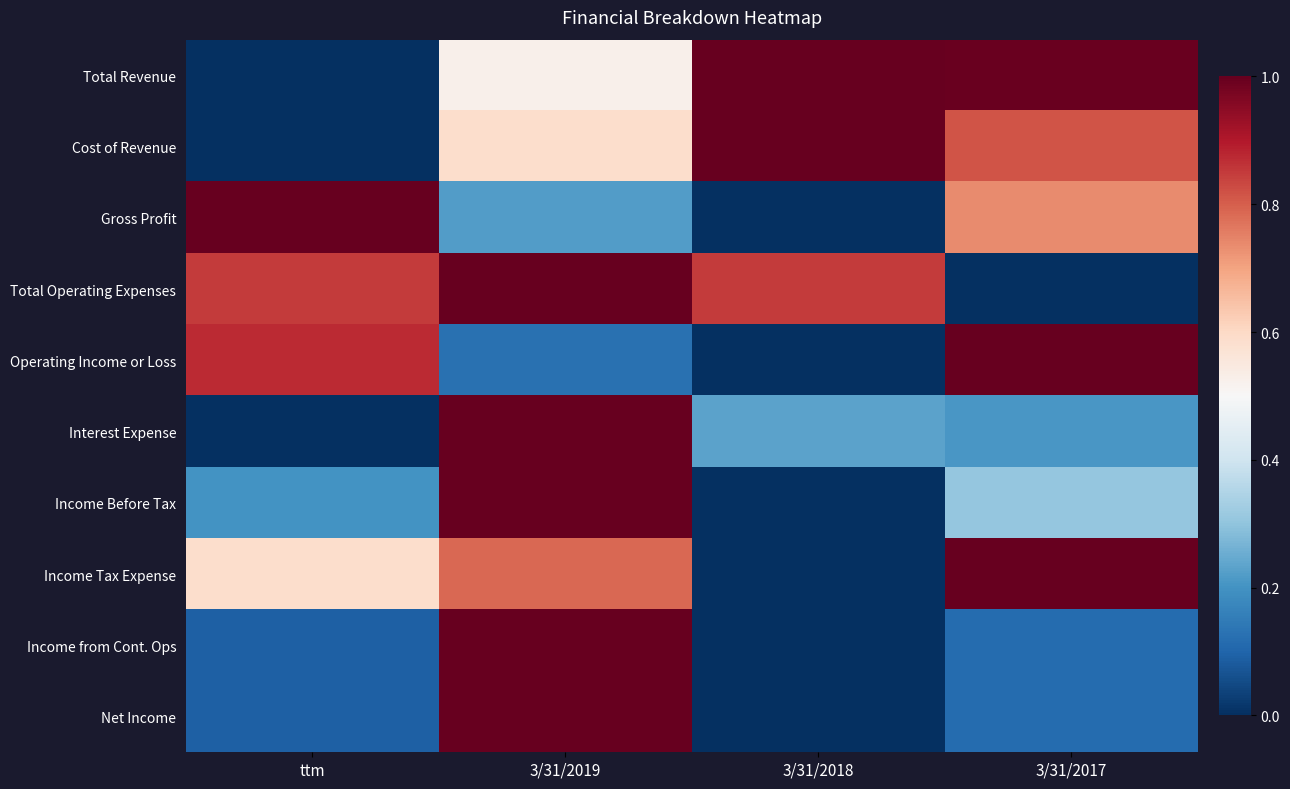

Reading left to right, list all the values displayed in this chart.

Total Revenue: ttm=0.0	3/31/2019=0.5	3/31/2018=1.0	3/31/2017=1.0
Cost of Revenue: ttm=0.0	3/31/2019=0.6	3/31/2018=1.0	3/31/2017=0.8
Gross Profit: ttm=1.0	3/31/2019=0.2	3/31/2018=0.0	3/31/2017=0.7
Total Operating Expenses: ttm=0.8	3/31/2019=1.0	3/31/2018=0.8	3/31/2017=0.0
Operating Income or Loss: ttm=0.9	3/31/2019=0.1	3/31/2018=0.0	3/31/2017=1.0
Interest Expense: ttm=0.0	3/31/2019=1.0	3/31/2018=0.2	3/31/2017=0.2
Income Before Tax: ttm=0.2	3/31/2019=1.0	3/31/2018=0.0	3/31/2017=0.3
Income Tax Expense: ttm=0.6	3/31/2019=0.8	3/31/2018=0.0	3/31/2017=1.0
Income from Cont. Ops: ttm=0.1	3/31/2019=1.0	3/31/2018=0.0	3/31/2017=0.1
Net Income: ttm=0.1	3/31/2019=1.0	3/31/2018=0.0	3/31/2017=0.1